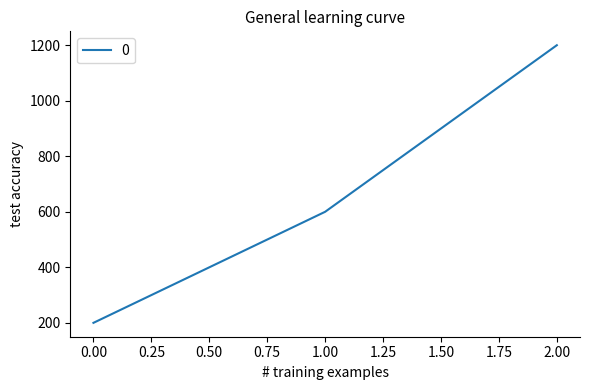

Is it true that the value at 0.00 is 200?

True